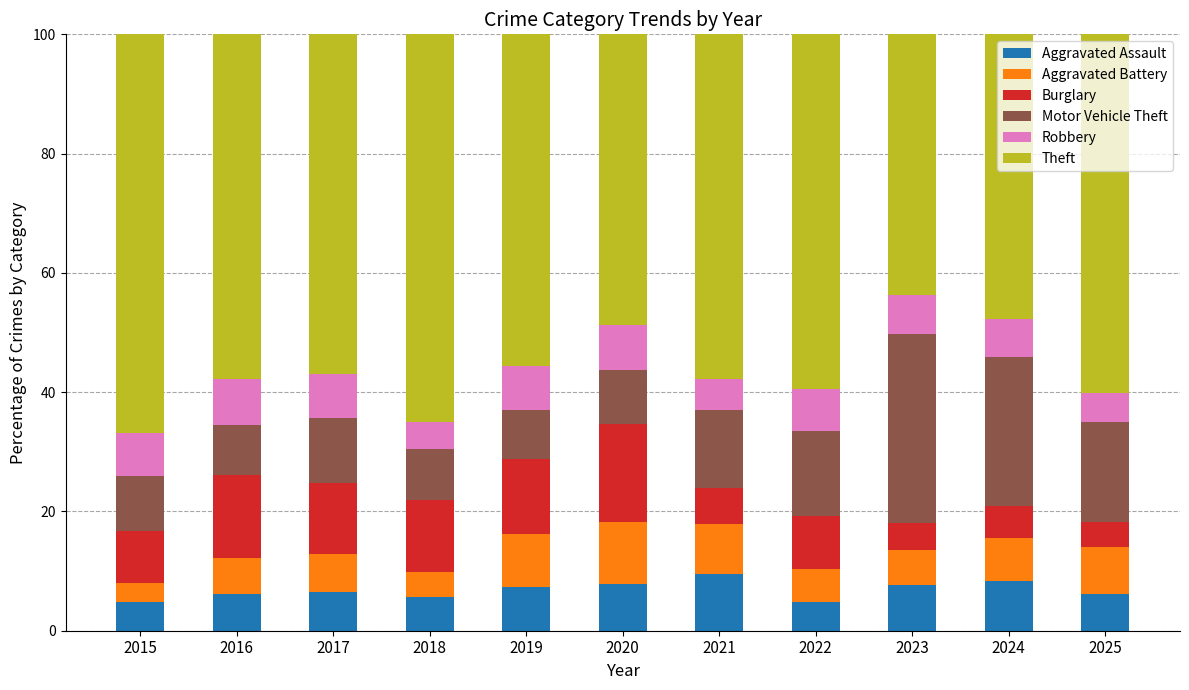

What is the total value across all series at 2018?

100.0